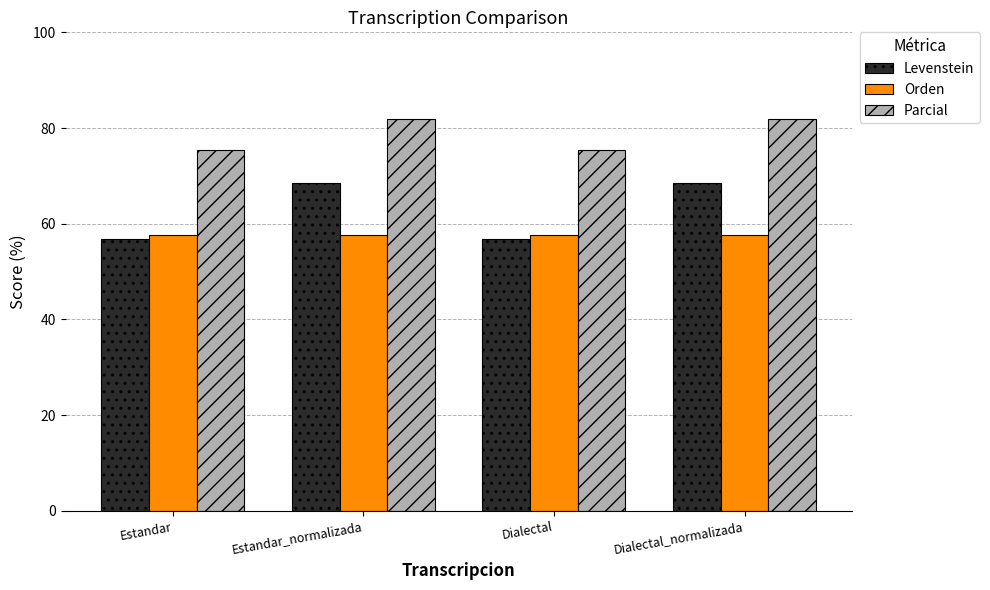

Is it true that Parcial equals 75.4 at Estandar?

True